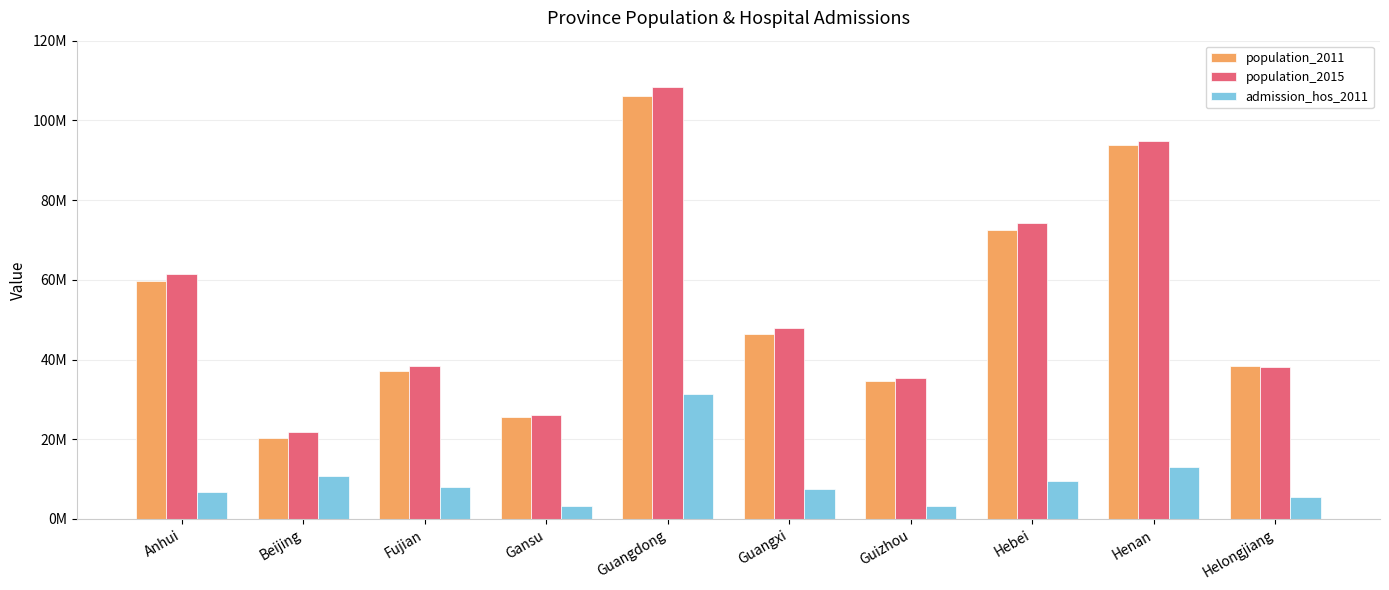

At which category is the sum across all series the highest?

Guangdong